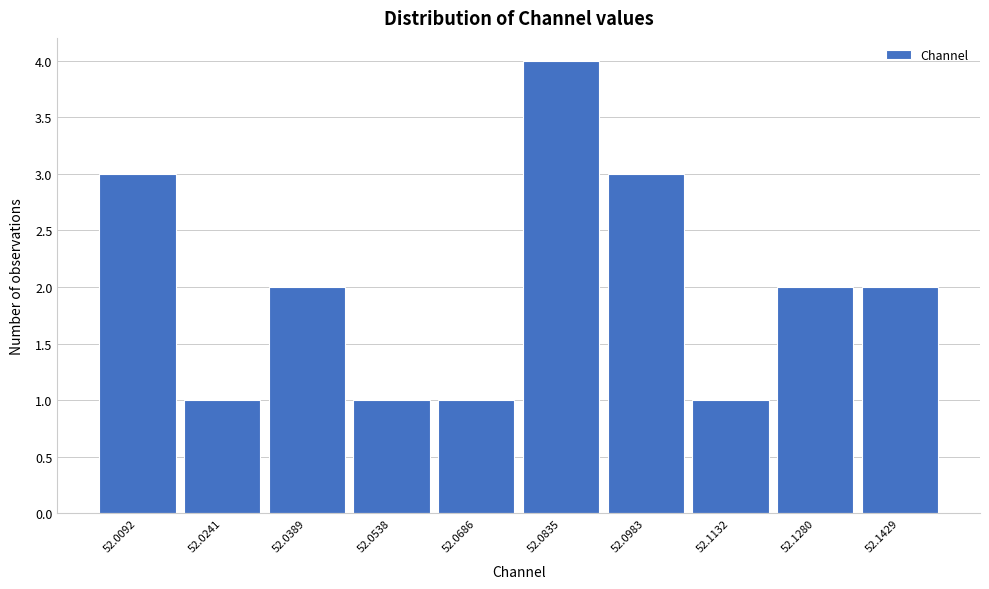

Reading left to right, extract all data points from this chart.

3	1	2	1	1	4	3	1	2	2